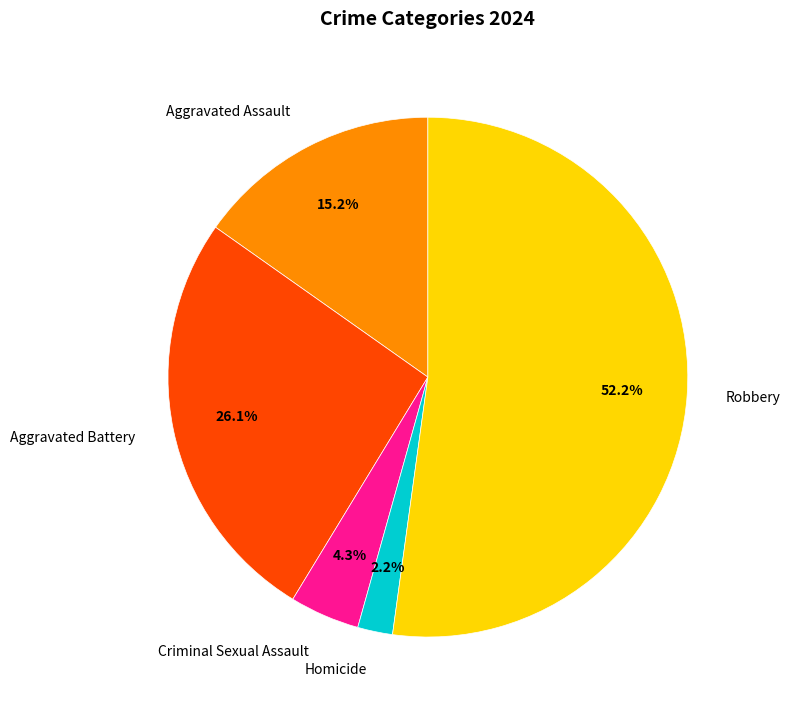

To the nearest percent, what percentage of the pie is Aggravated Assault?

15%